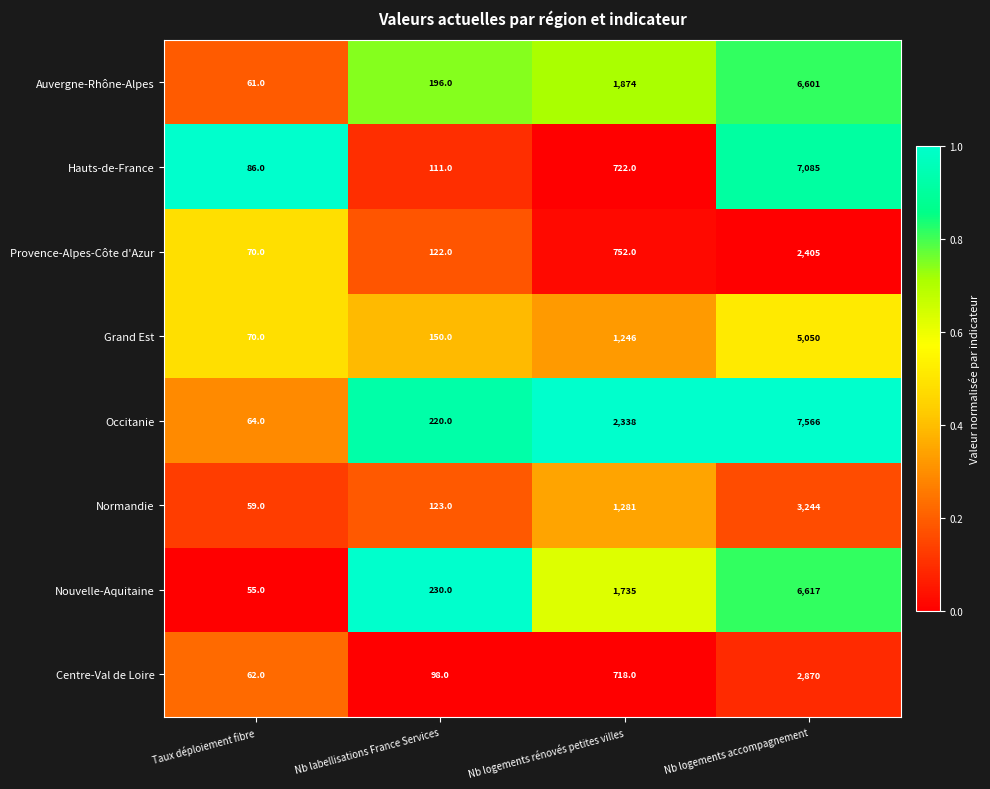

What value does the Grand Est series have at Taux déploiement fibre, to the nearest 50?

50